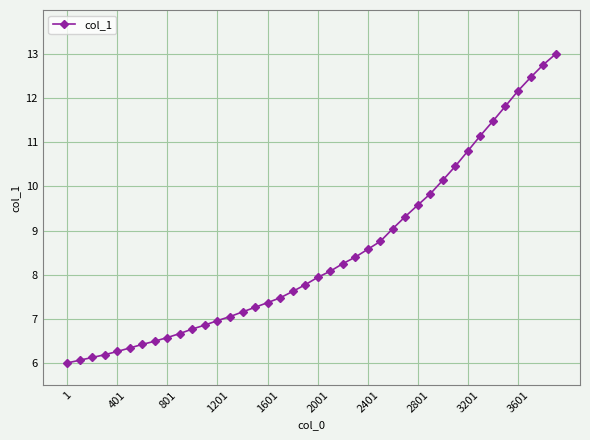

What is the difference between the maximum and minimum values?

7.0